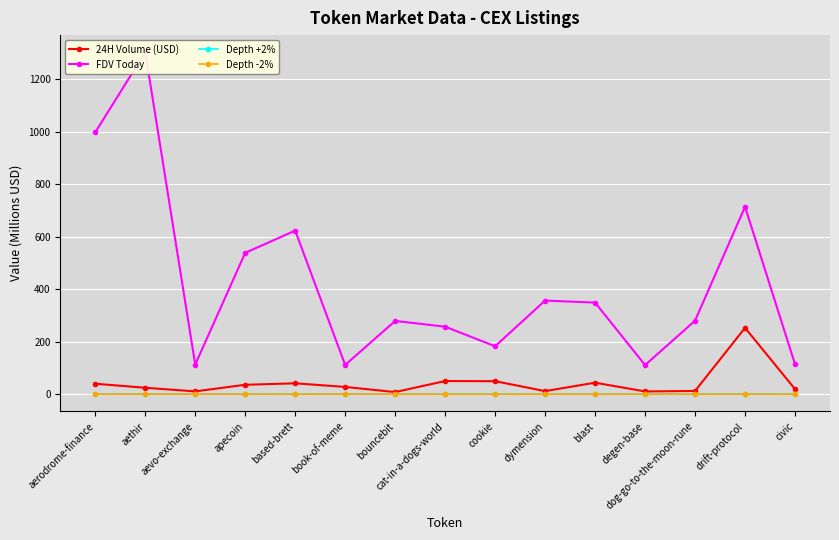

Between apecoin and degen-base, which is larger?

apecoin